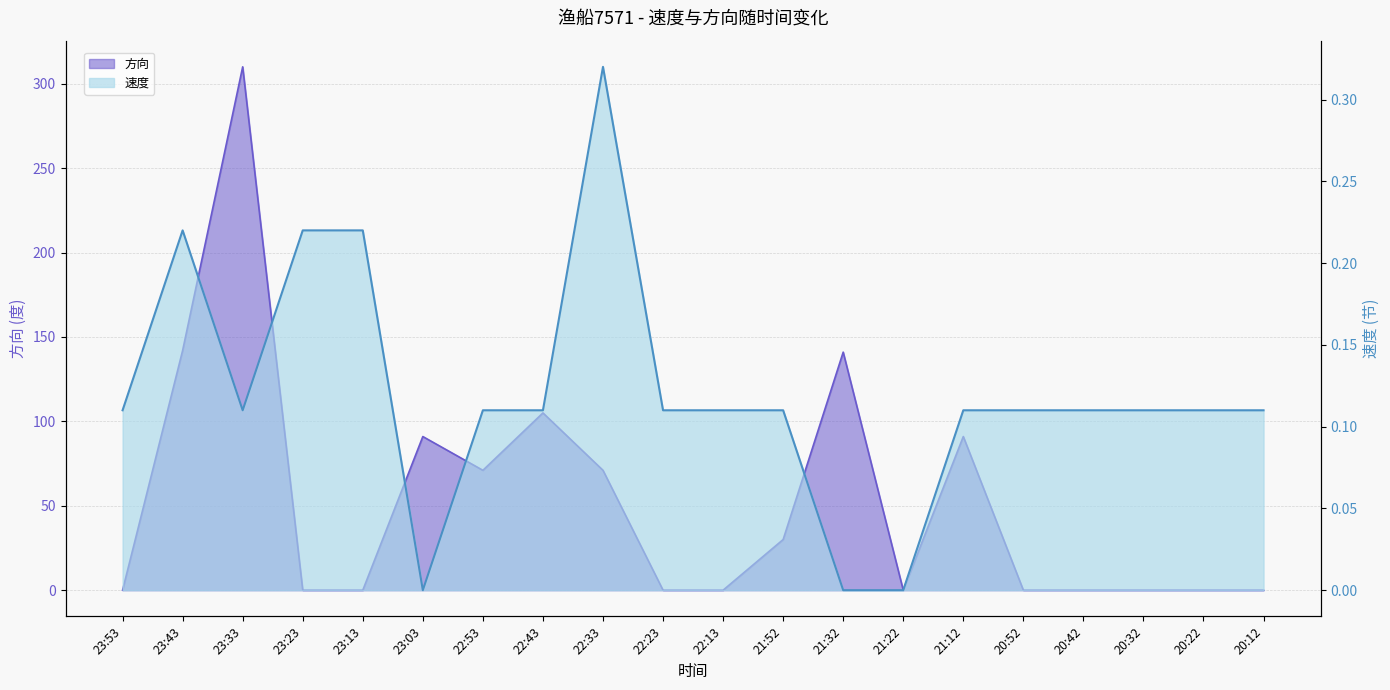

Where is 速度 nearest to the value 0?

23:03